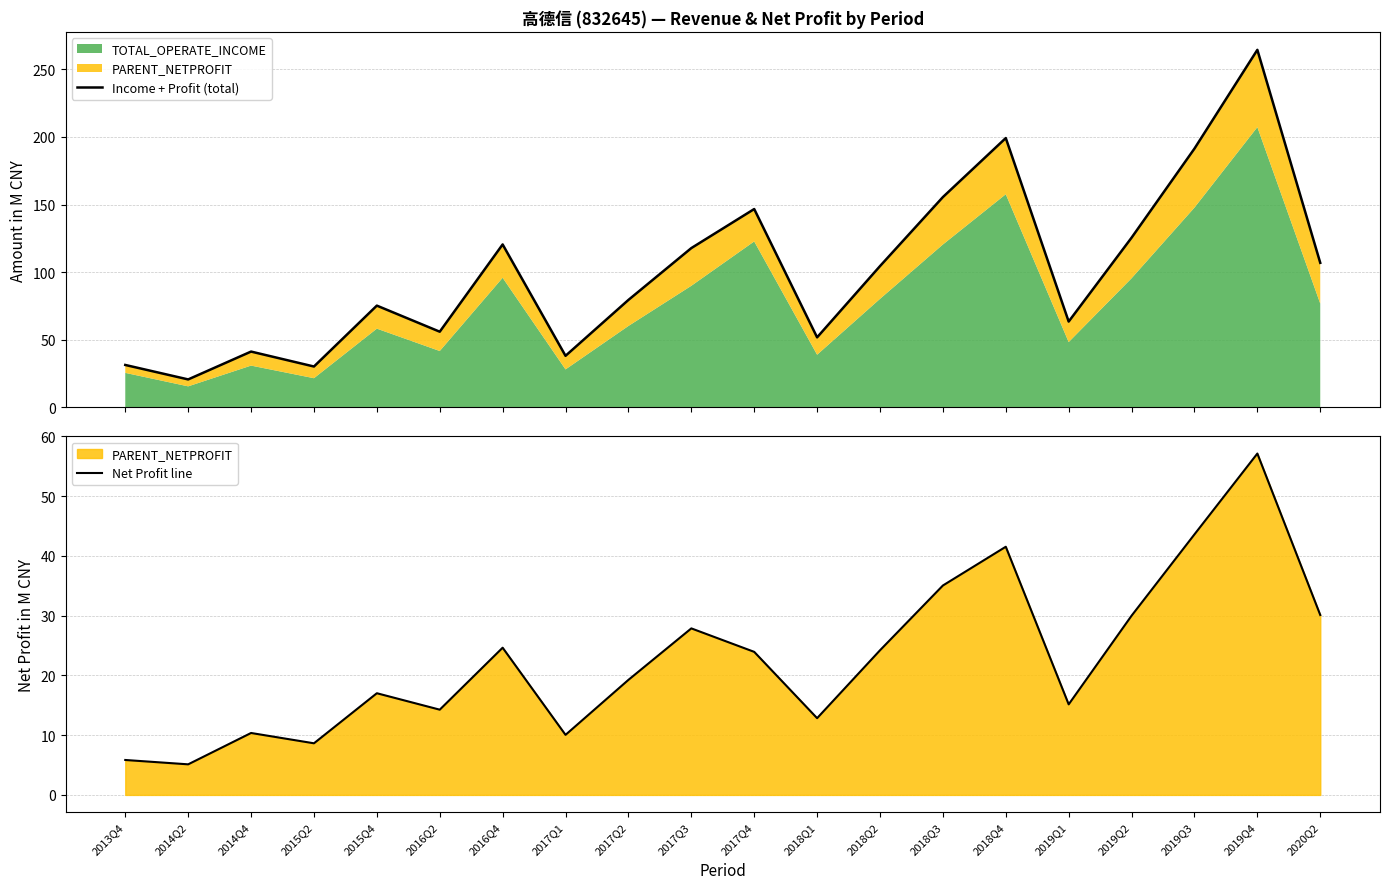

List the labels in order of Income + Profit (total) value, largest first.

2019Q4, 2018Q4, 2019Q3, 2018Q3, 2017Q4, 2019Q2, 2016Q4, 2017Q3, 2020Q2, 2018Q2, 2017Q2, 2015Q4, 2019Q1, 2016Q2, 2018Q1, 2014Q4, 2017Q1, 2013Q4, 2015Q2, 2014Q2